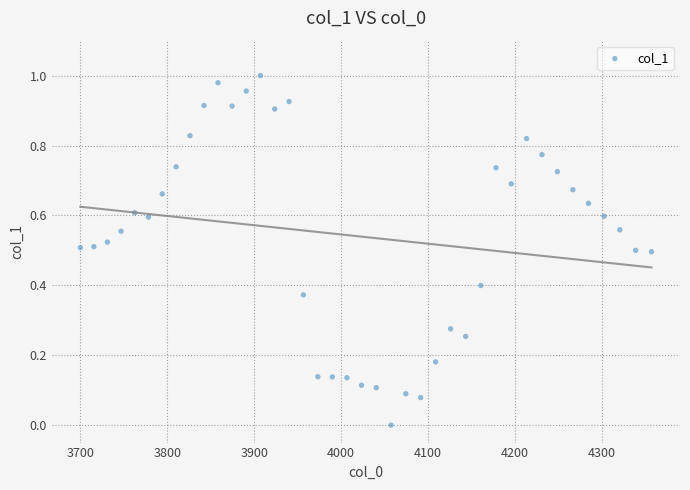

What is the range of X values (max minus min)?

656.7